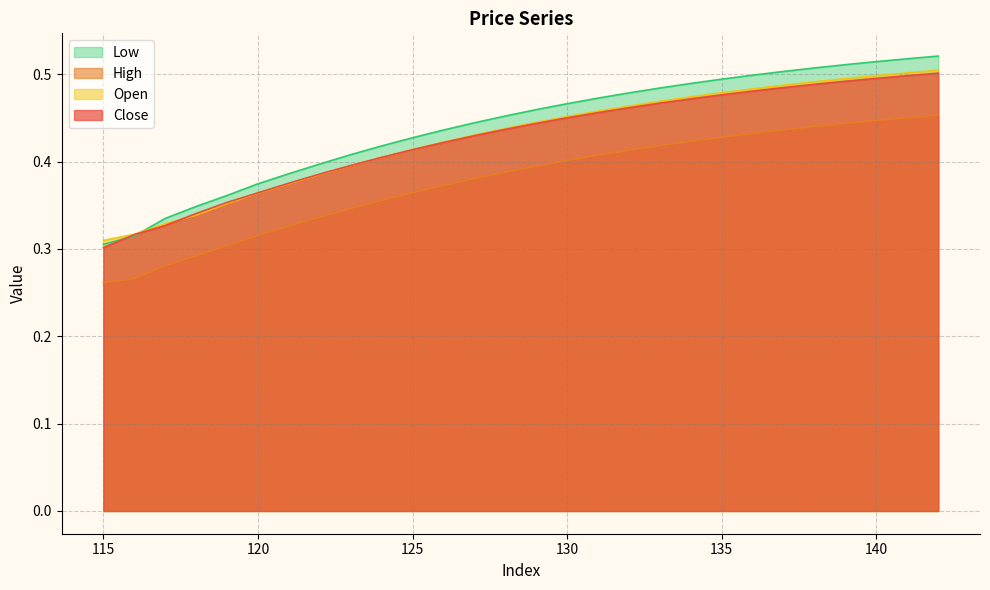

How many intersections are there between Low and Close?

2